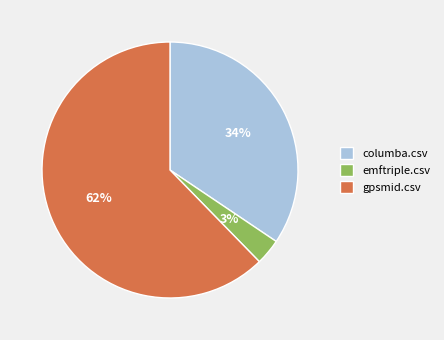

What percentage is the emftriple.csv slice, to the nearest percent?

3%